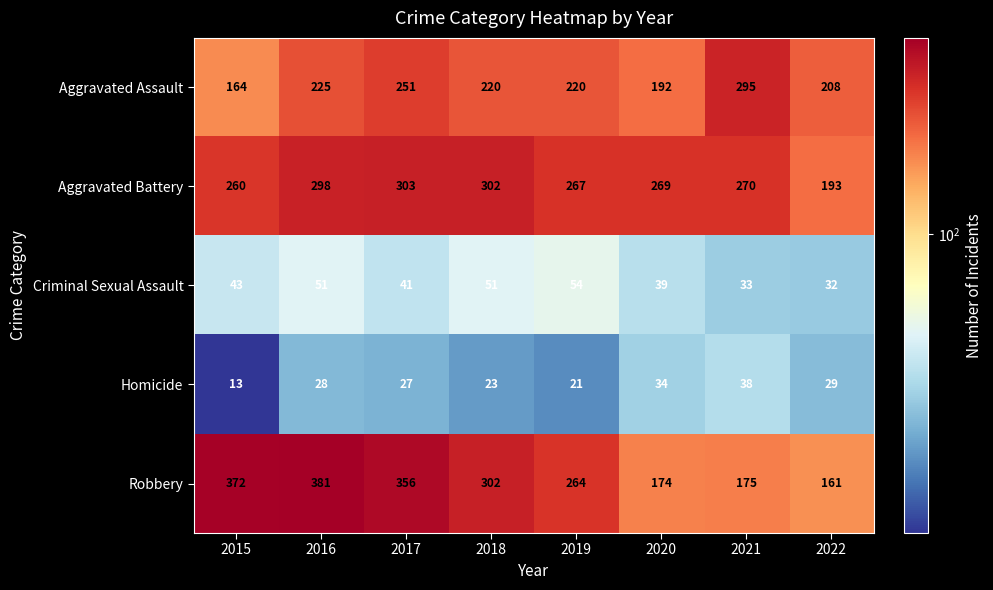

What is the sum of the Criminal Sexual Assault values at 2019 and 2022?

86